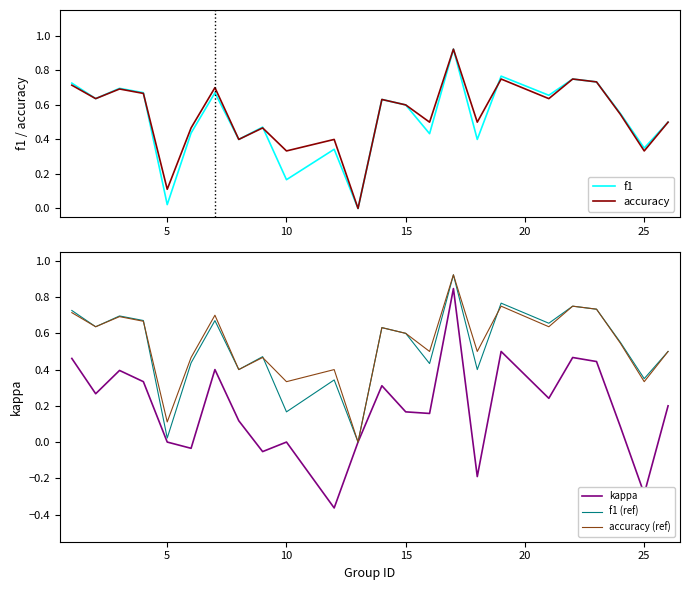

How many positive values does the f1 series have?

23